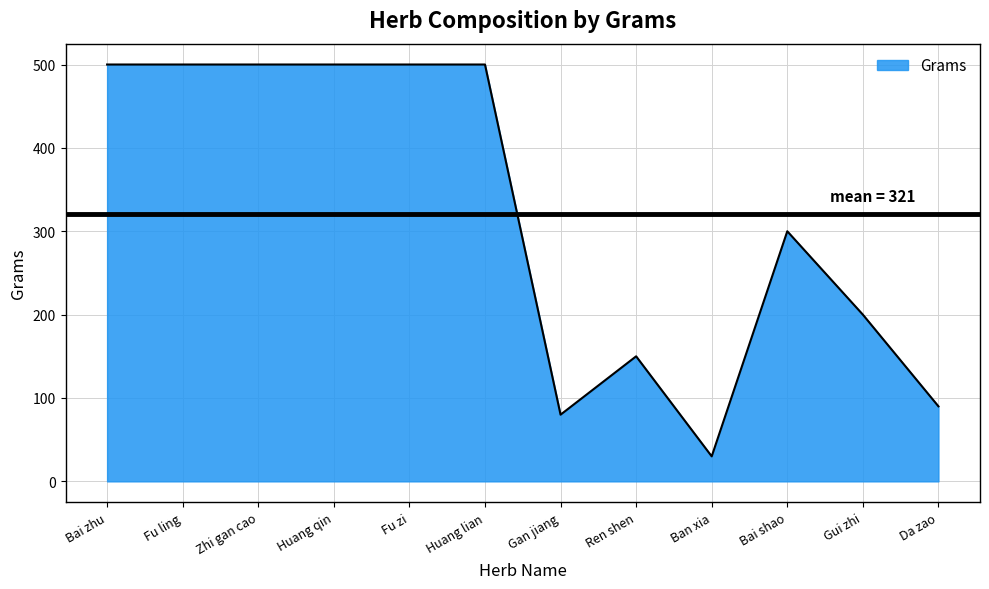

Reading right to left, list all the values displayed in this chart.

90	200	300	30	150	80	500	500	500	500	500	500